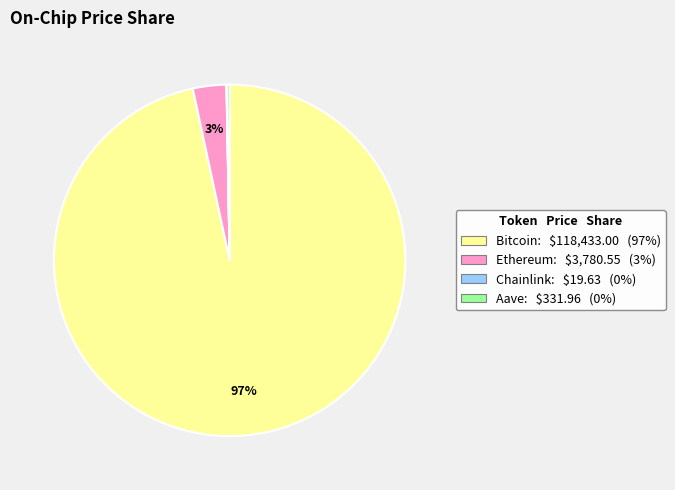

Which slice represents more than half of the pie?

Bitcoin